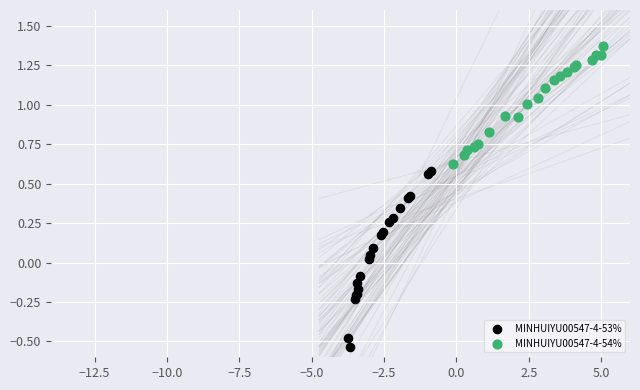

Which series has the largest Y range (max minus min)?

MINHUIYU00547-4-53%